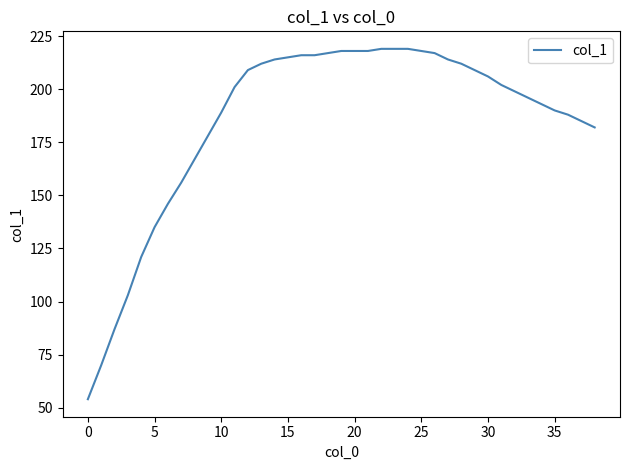

What is the difference between the maximum and minimum values?

165